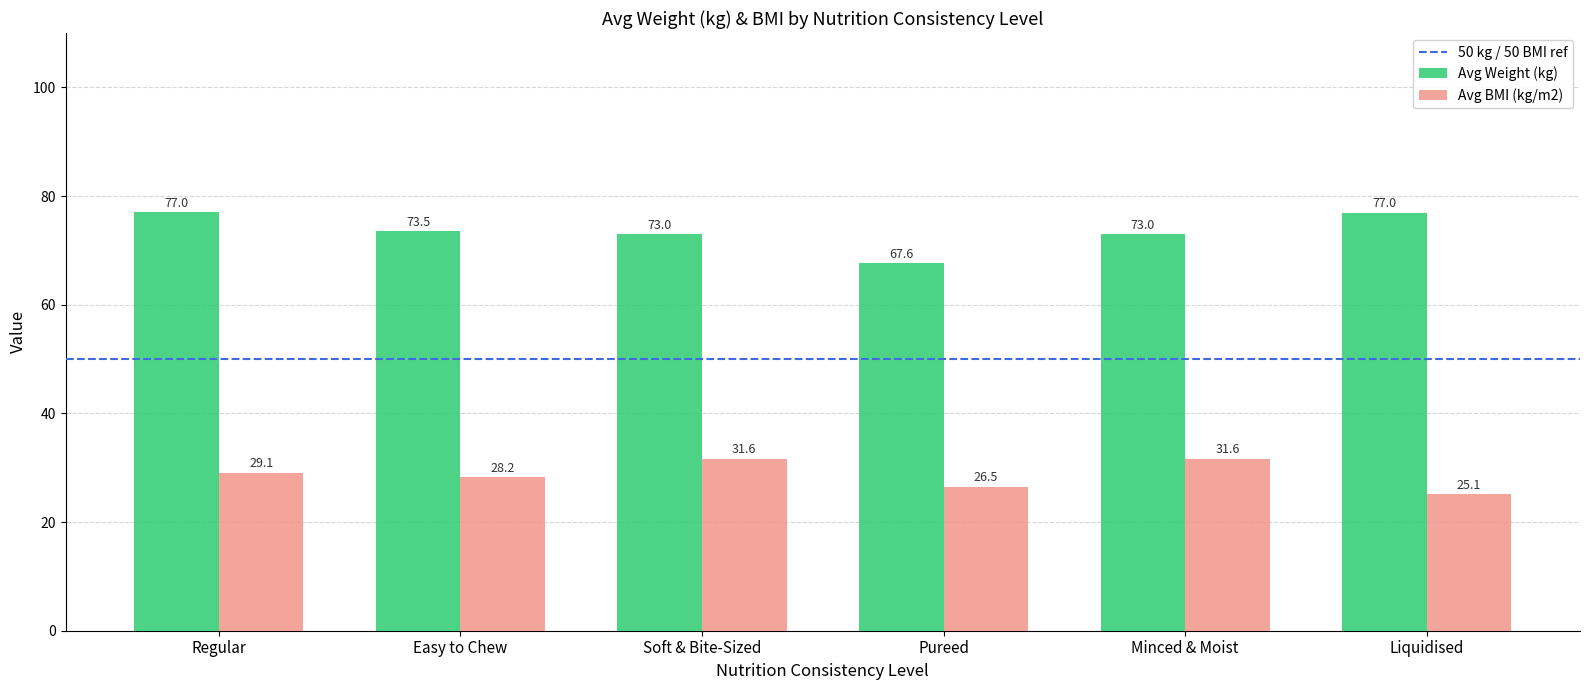

What is the smallest value displayed?

25.1